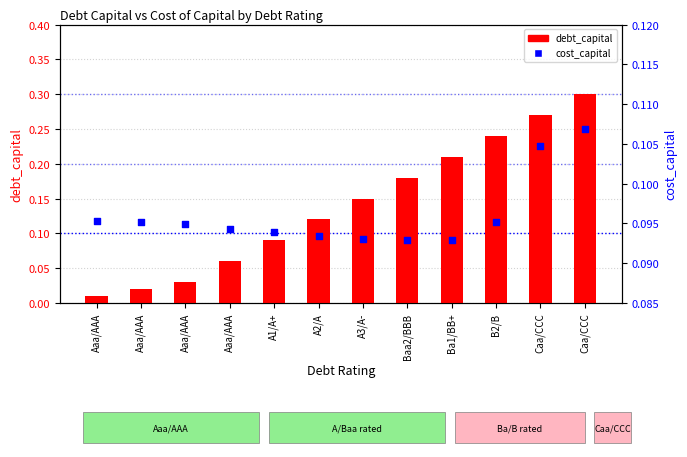

Which series has the widest spread of Y values?

debt_capital